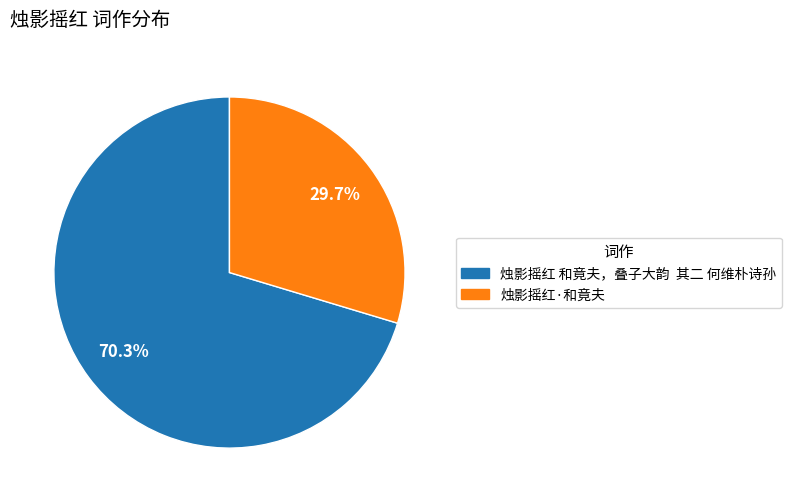

Rank the categories by value from lowest to highest.

烛影摇红·和竟夫, 烛影摇红 和竟夫，叠子大韵 其二 何维朴诗孙